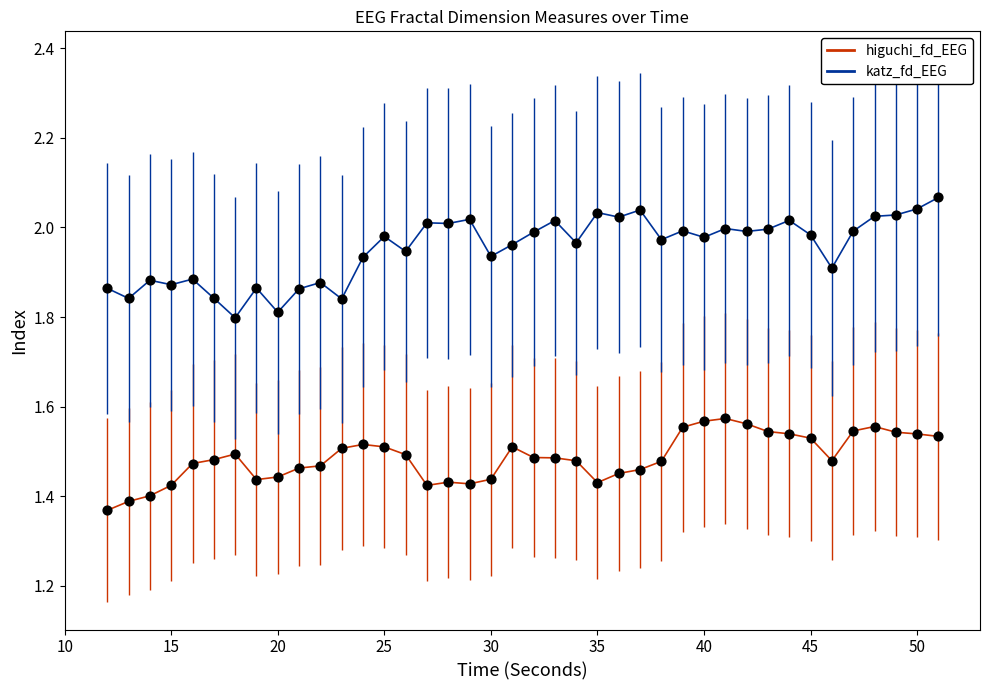

What are all the series names shown in the legend?

higuchi_fd_EEG, katz_fd_EEG